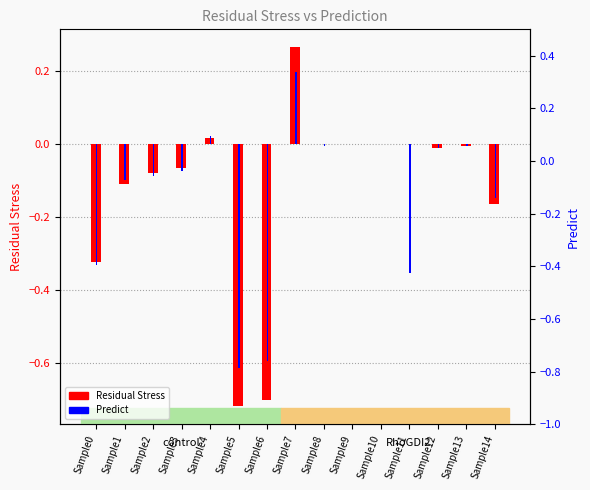

At which category does the chart reach its minimum across all series?

Sample5